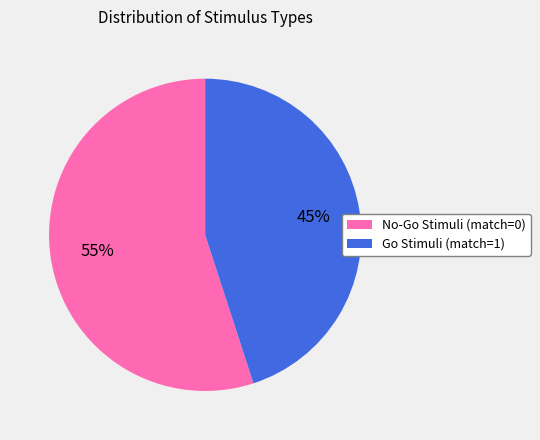

Combined, do Go Stimuli (match=1) and No-Go Stimuli (match=0) account for over 50%?

Yes